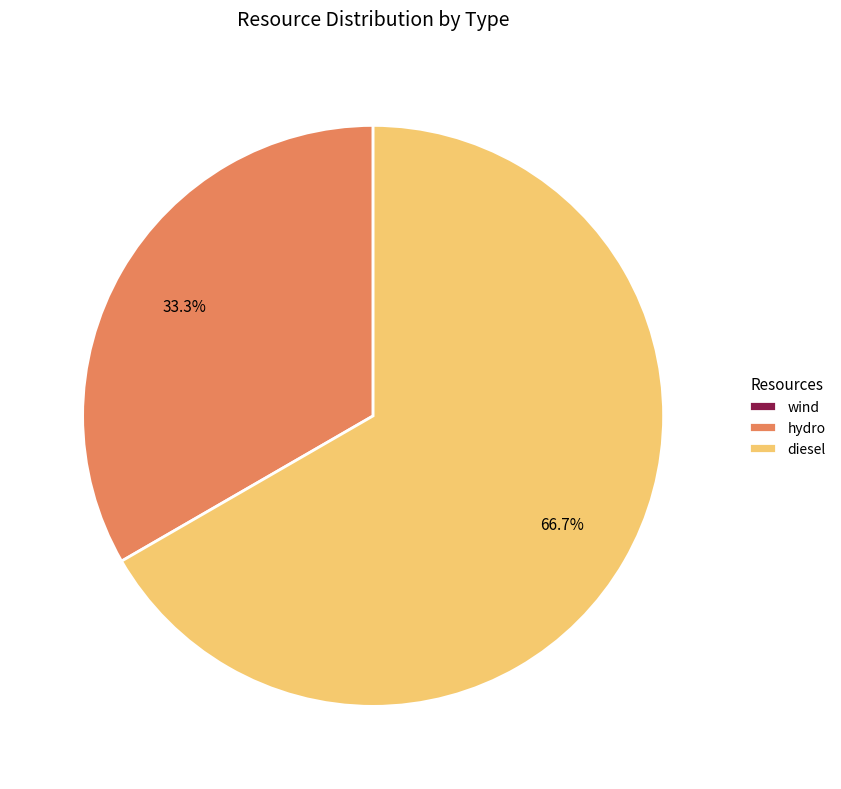

What portion of the pie excludes hydro?

66.7%